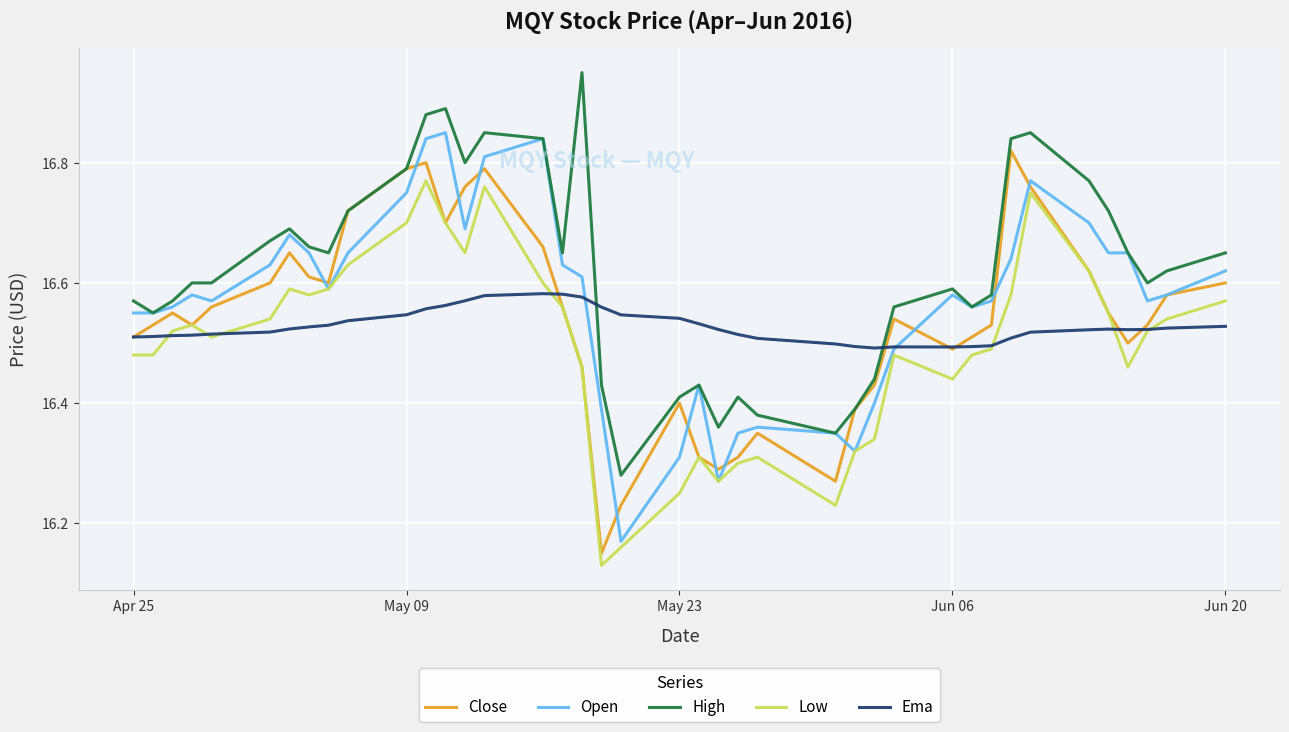

Which series has the largest total across all categories?

High